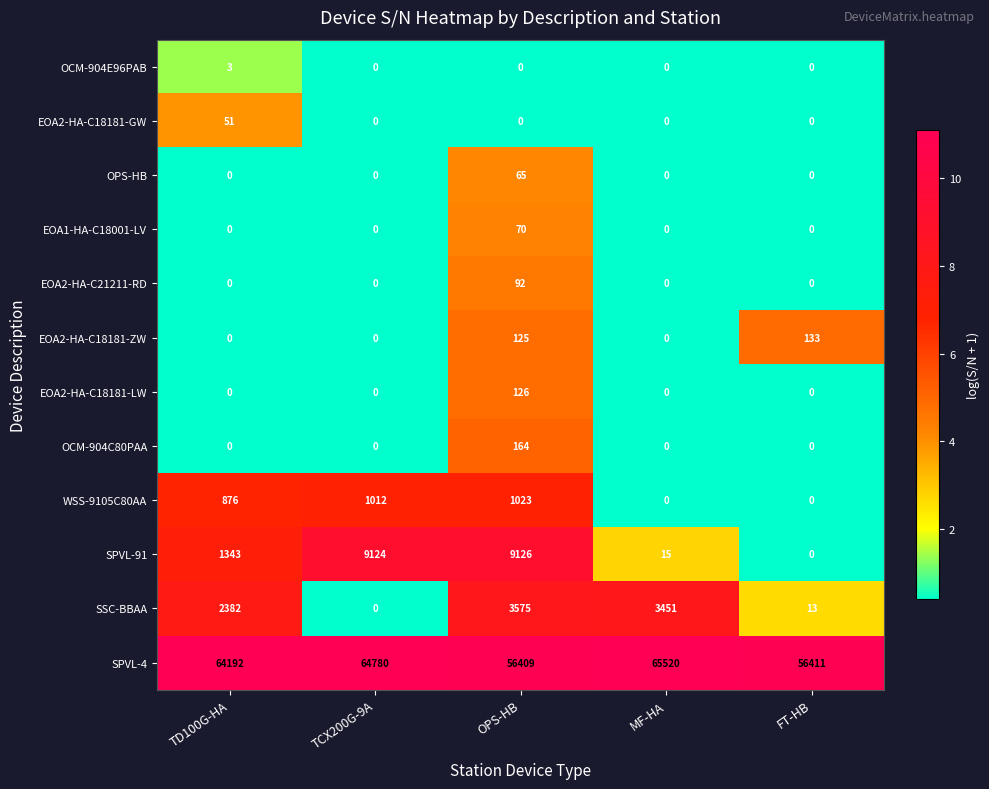

True or false: EOA2-HA-C21211-RD has a value of 29 at MF-HA.

False